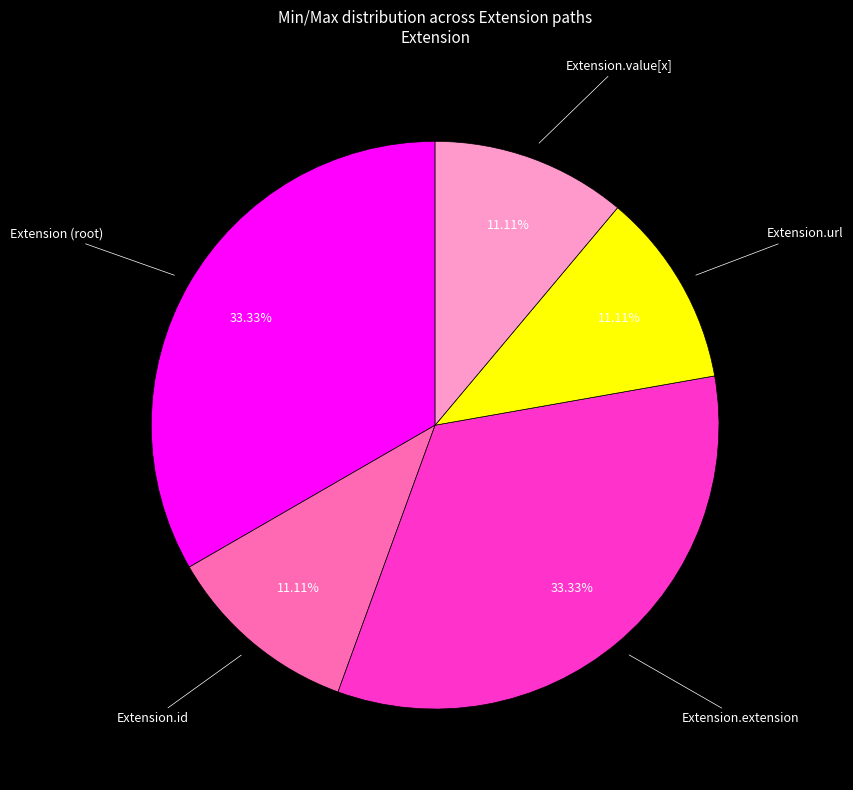

Is there any slice that represents more than half of the pie?

No